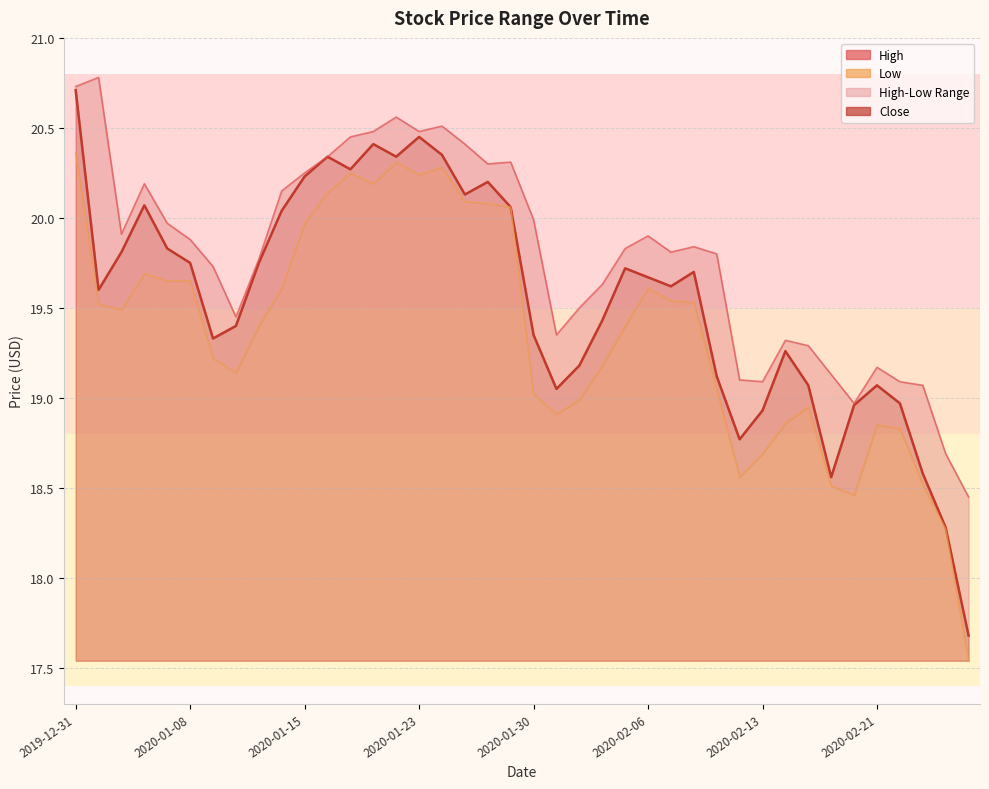

True or false: Close has a value of 29.0 at 2020-01-23.

False